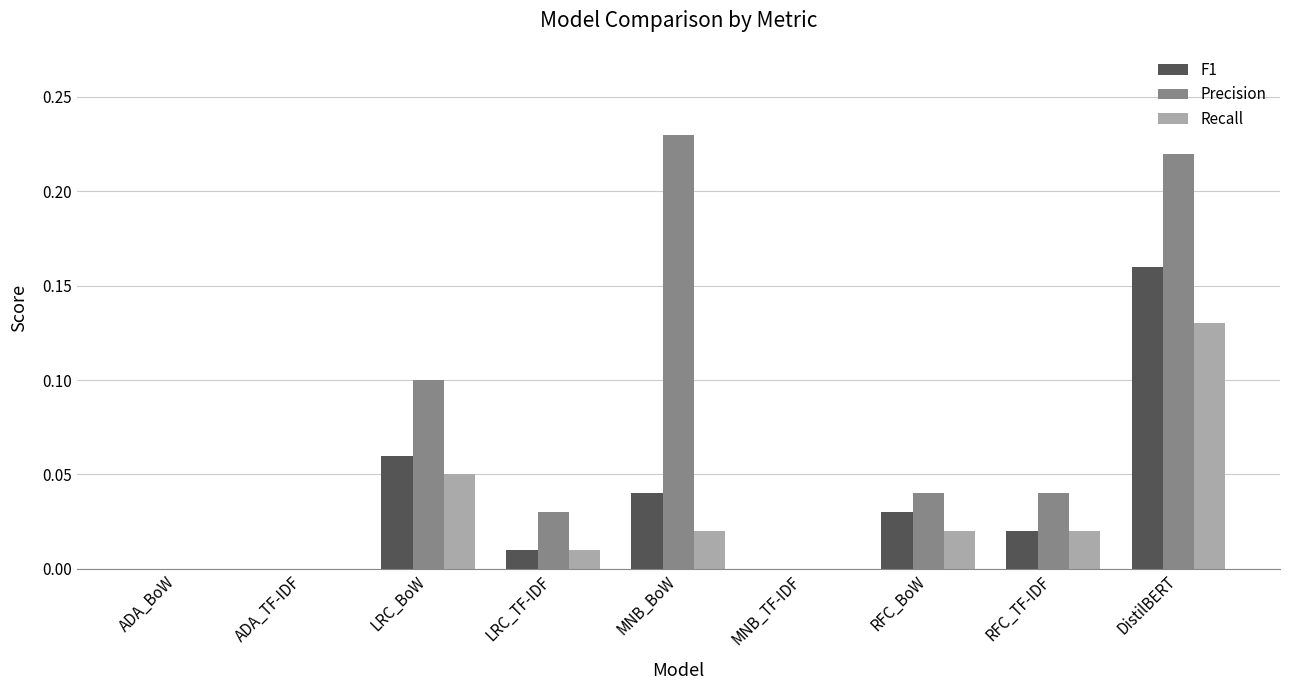

Which series has the widest spread of values?

Precision